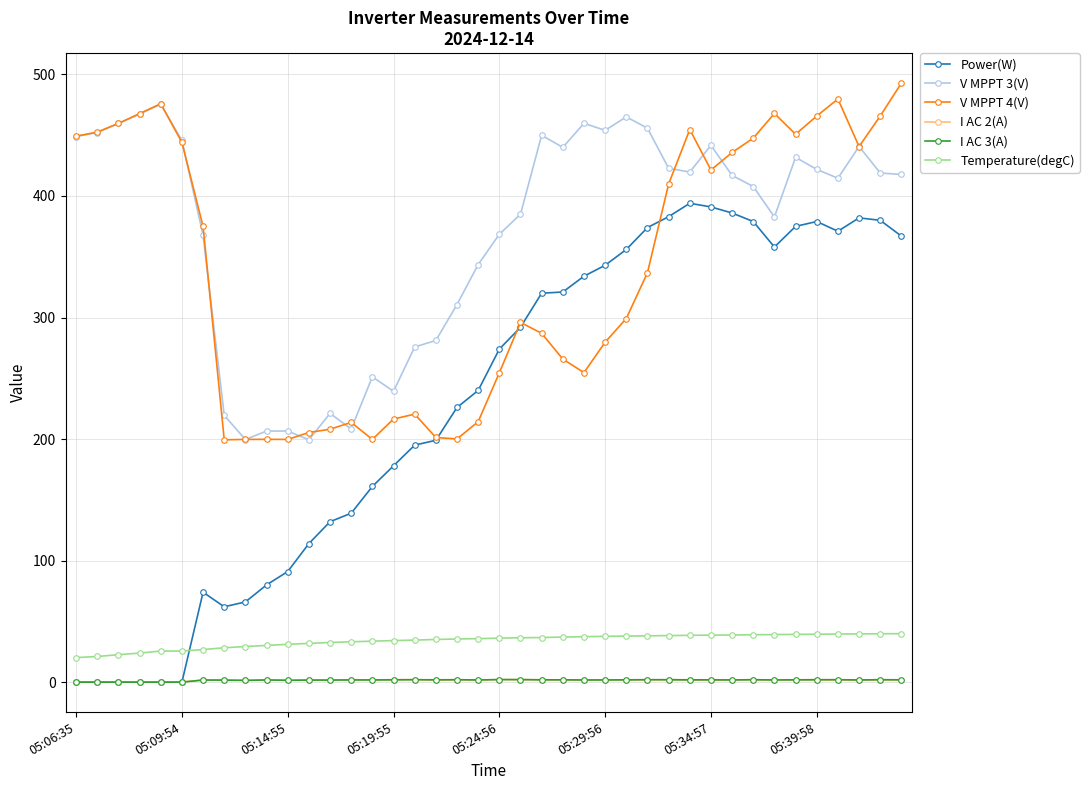

What is the greatest value displayed?

492.9